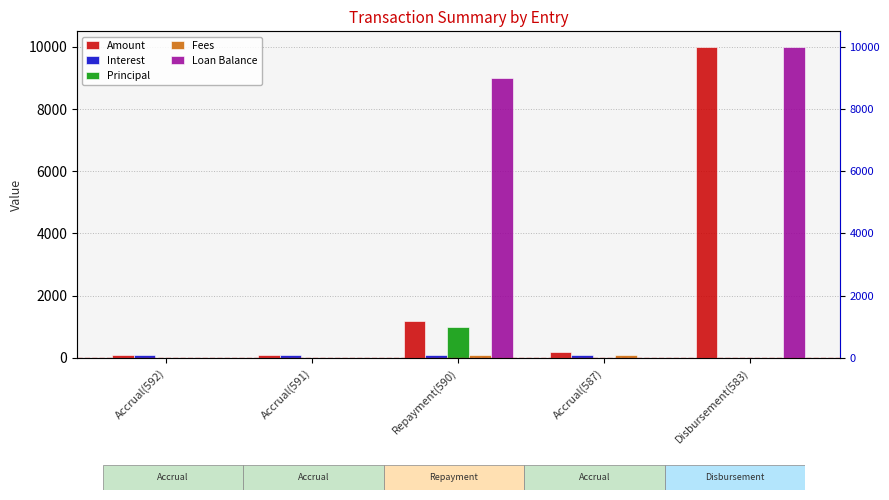

Is it true that Fees equals 43.6 at Accrual(591)?

False